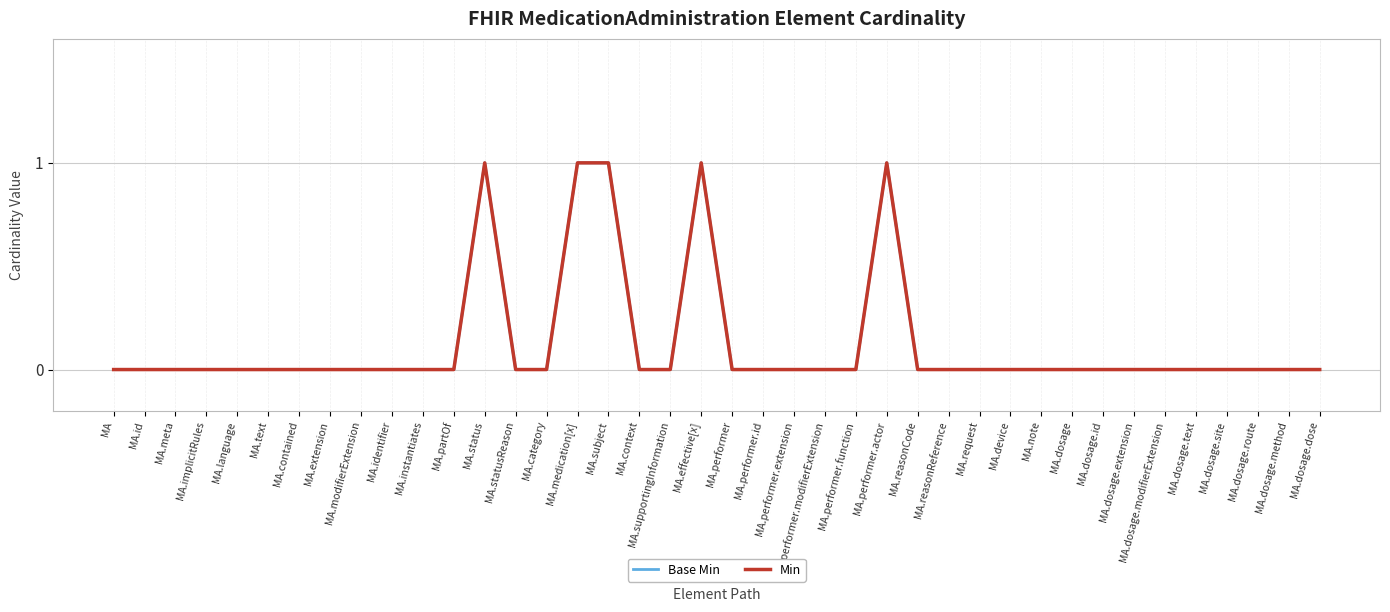

Is this an area chart (filled region under the line)?

No